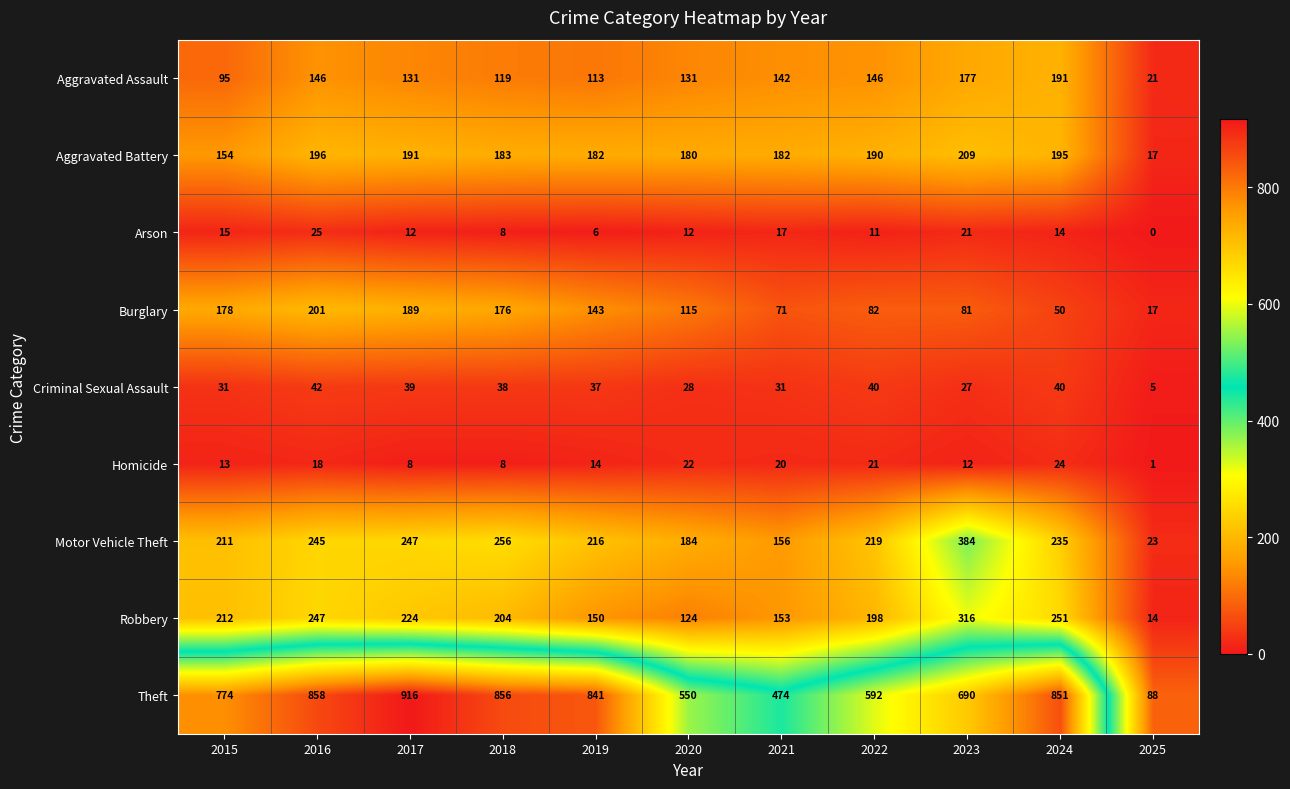

List the series in order of their peak value, highest first.

Theft, Motor Vehicle Theft, Robbery, Aggravated Battery, Burglary, Aggravated Assault, Criminal Sexual Assault, Arson, Homicide